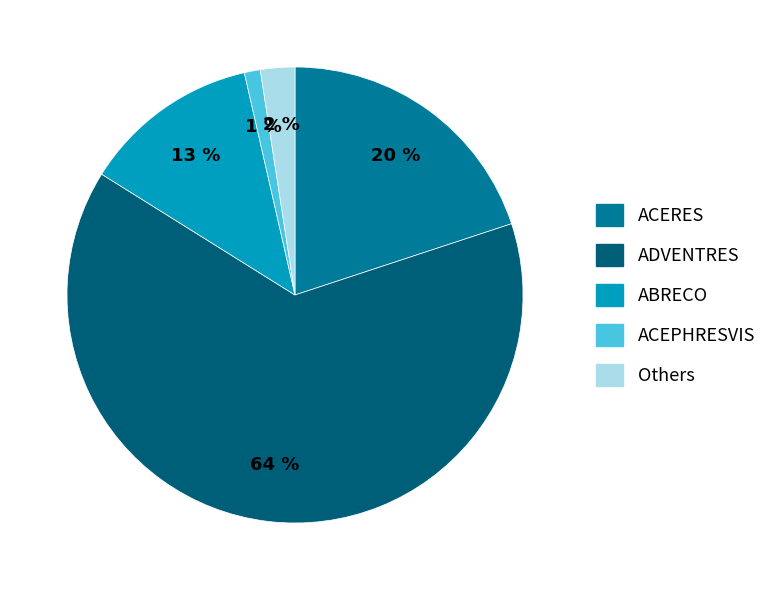

To the nearest percent, what is the average slice percentage?

20%